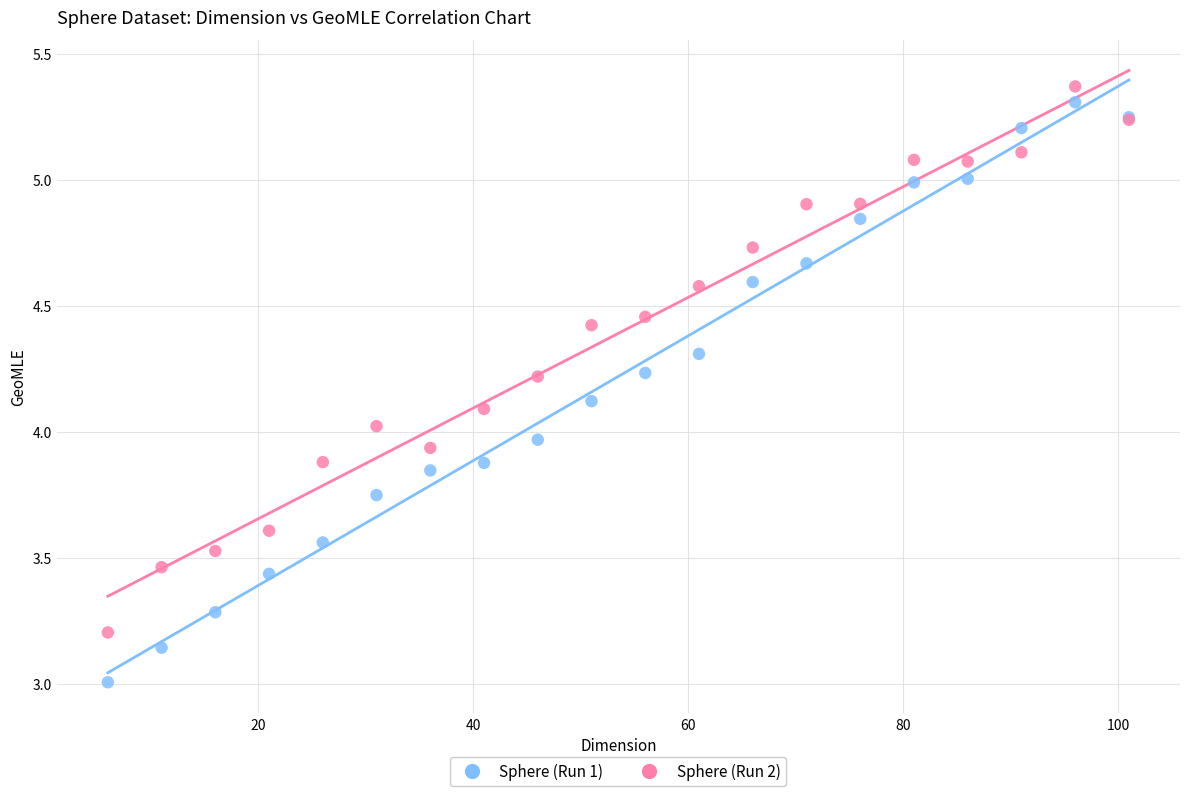

Which series has the widest spread of Y values?

Sphere (Run 1)